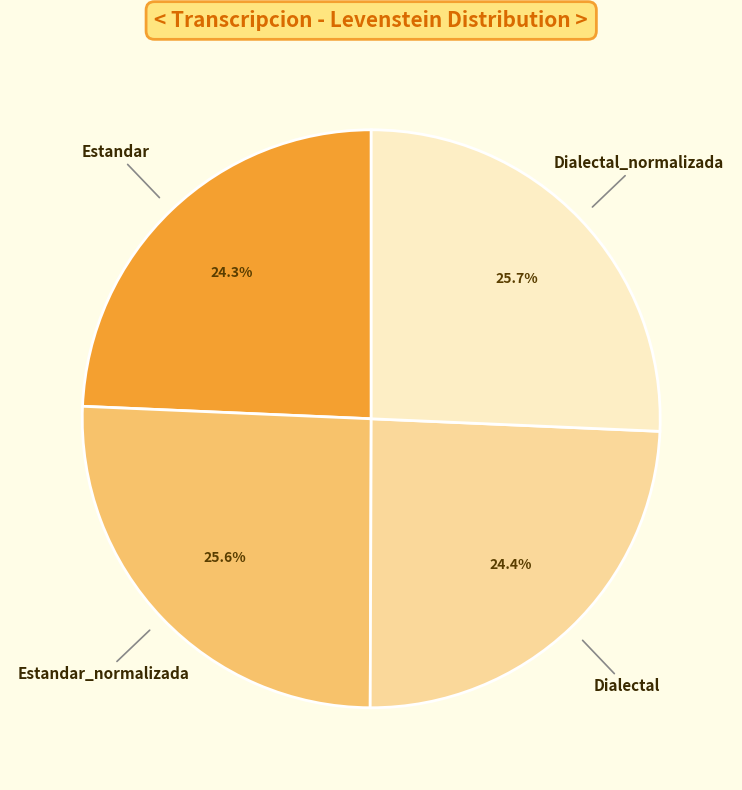

Does Dialectal_normalizada represent more than half of the total?

No